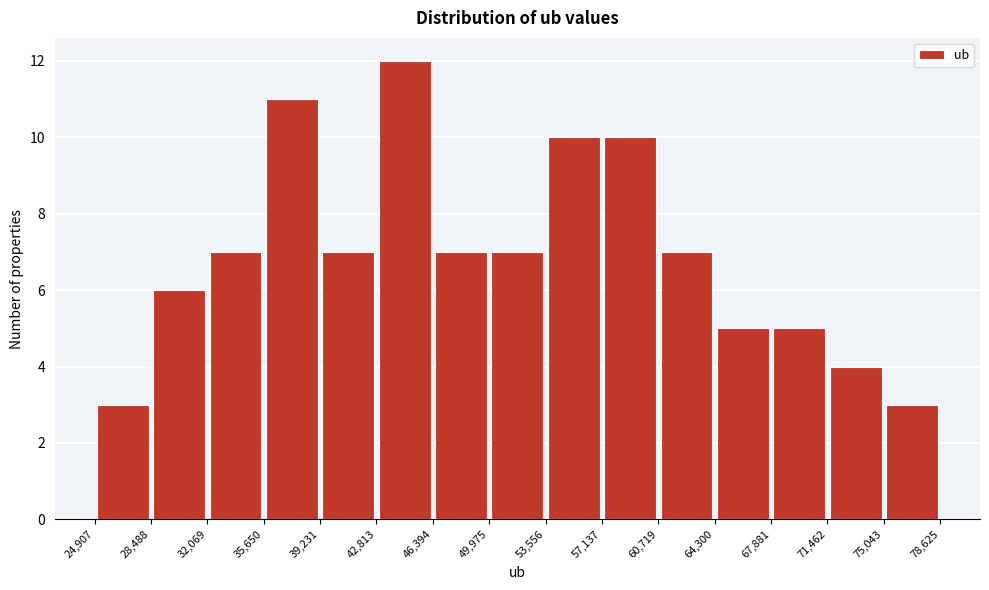

Reading left to right, list every bar in this chart as the range it spans on the x-axis followed by its height. The values are not printed on the chart, so give them approximately, as read against the axis.

24,907 to 28,488: 3
28,488 to 32,069: 6
32,069 to 35,650: 7
35,650 to 39,231: 11
39,231 to 42,813: 7
42,813 to 46,394: 12
46,394 to 49,975: 7
49,975 to 53,556: 7
53,556 to 57,137: 10
57,137 to 60,719: 10
60,719 to 64,300: 7
64,300 to 67,881: 5
67,881 to 71,462: 5
71,462 to 75,043: 4
75,043 to 78,625: 3